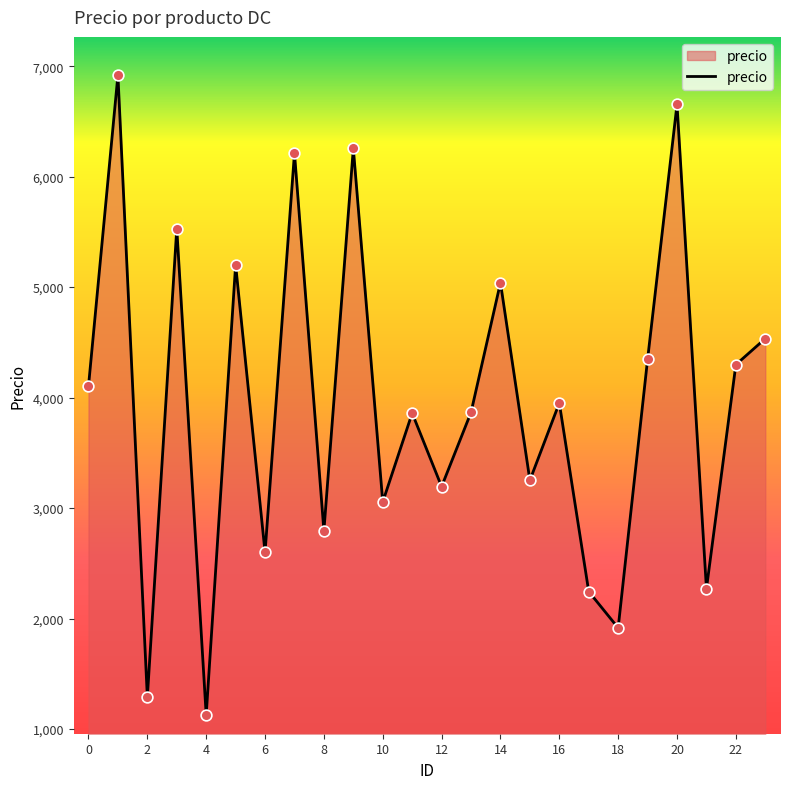

What is the maximum value shown in the chart?

6919